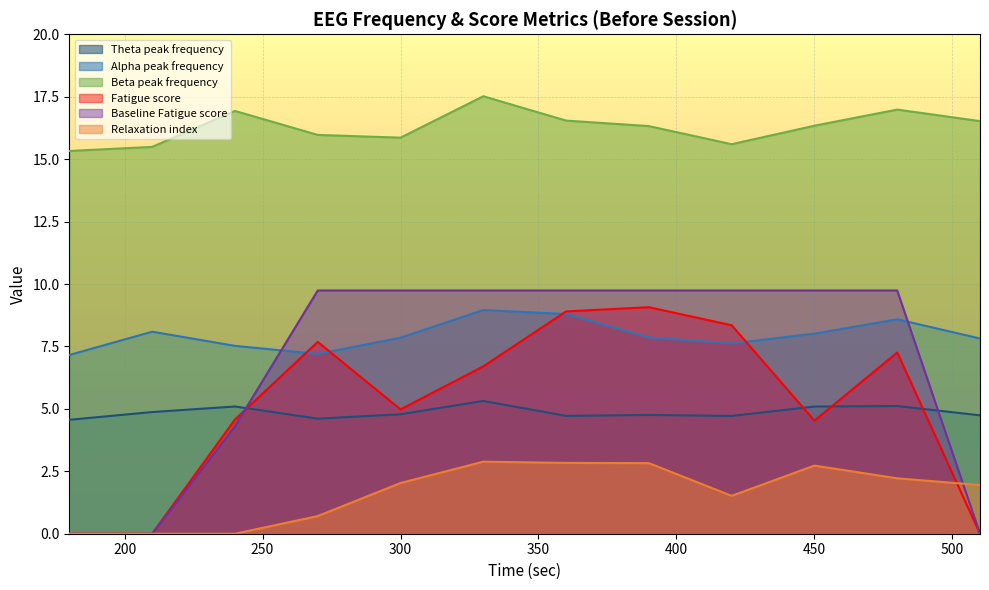

How many lines are shown in the chart?

6